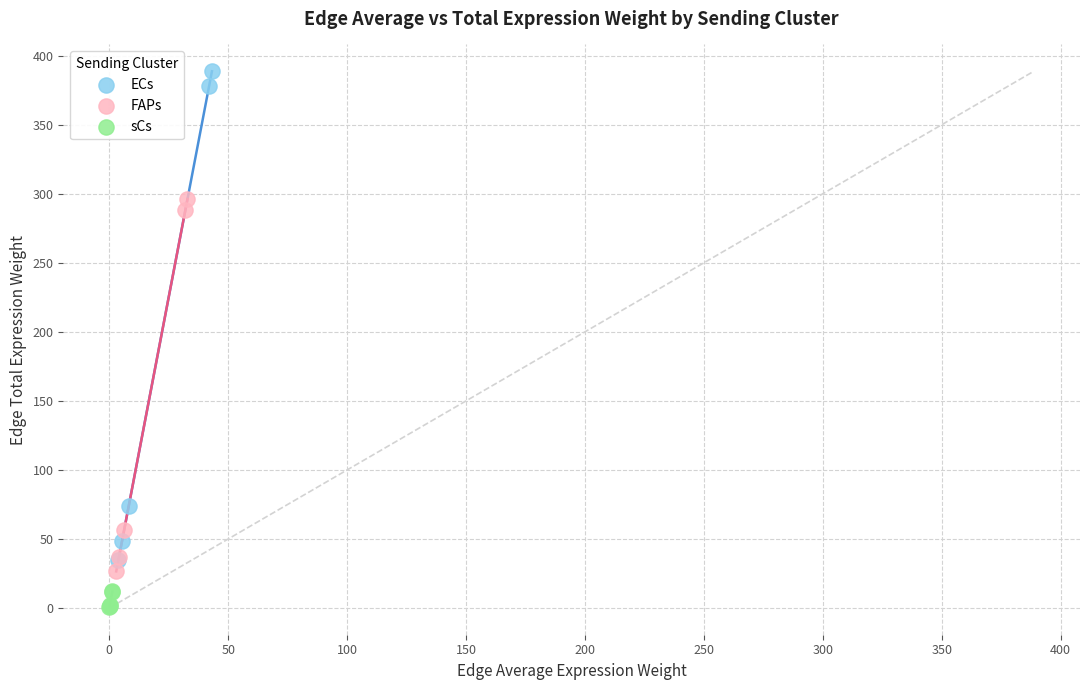

Which series has the widest spread of Y values?

ECs